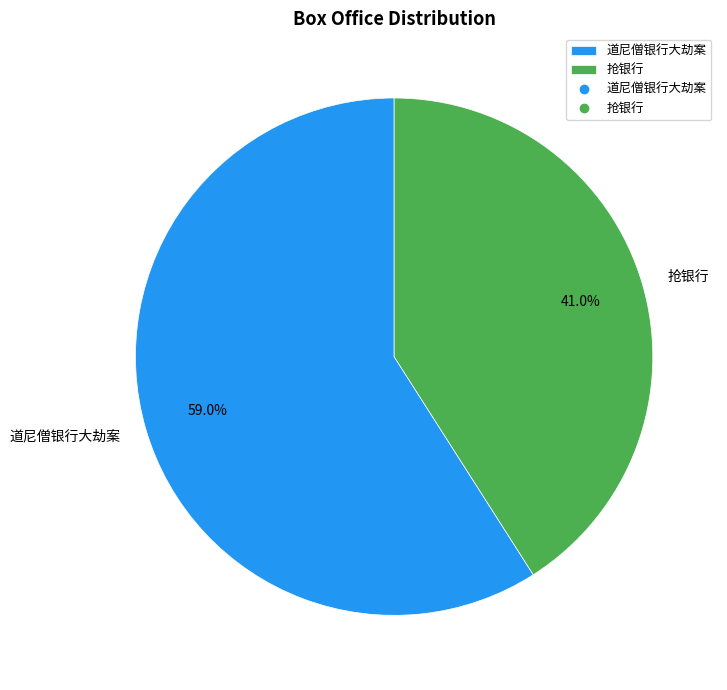

Which slice represents more than half of the pie?

道尼僧银行大劫案